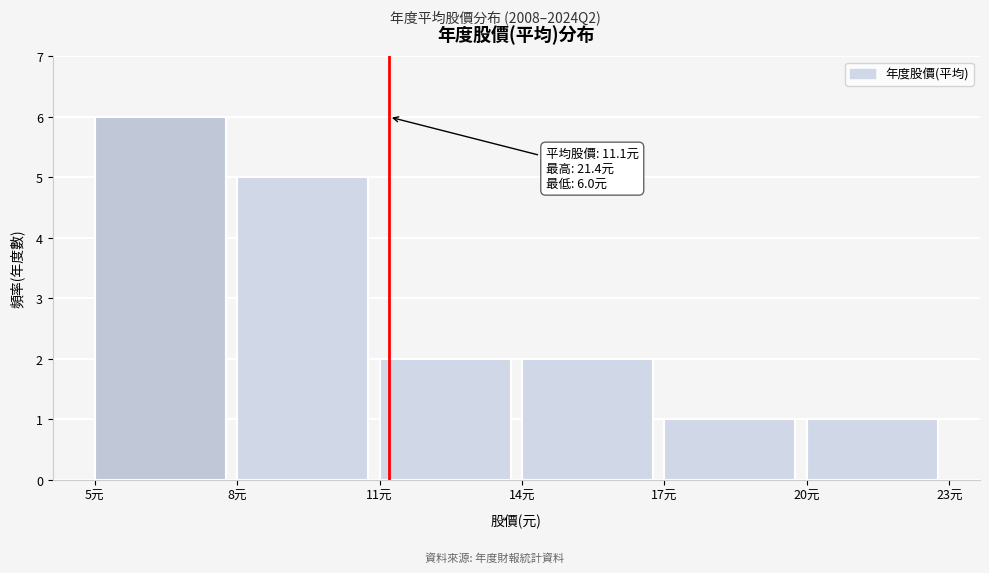

Which range on the x-axis has the tallest bar?

5 to 8